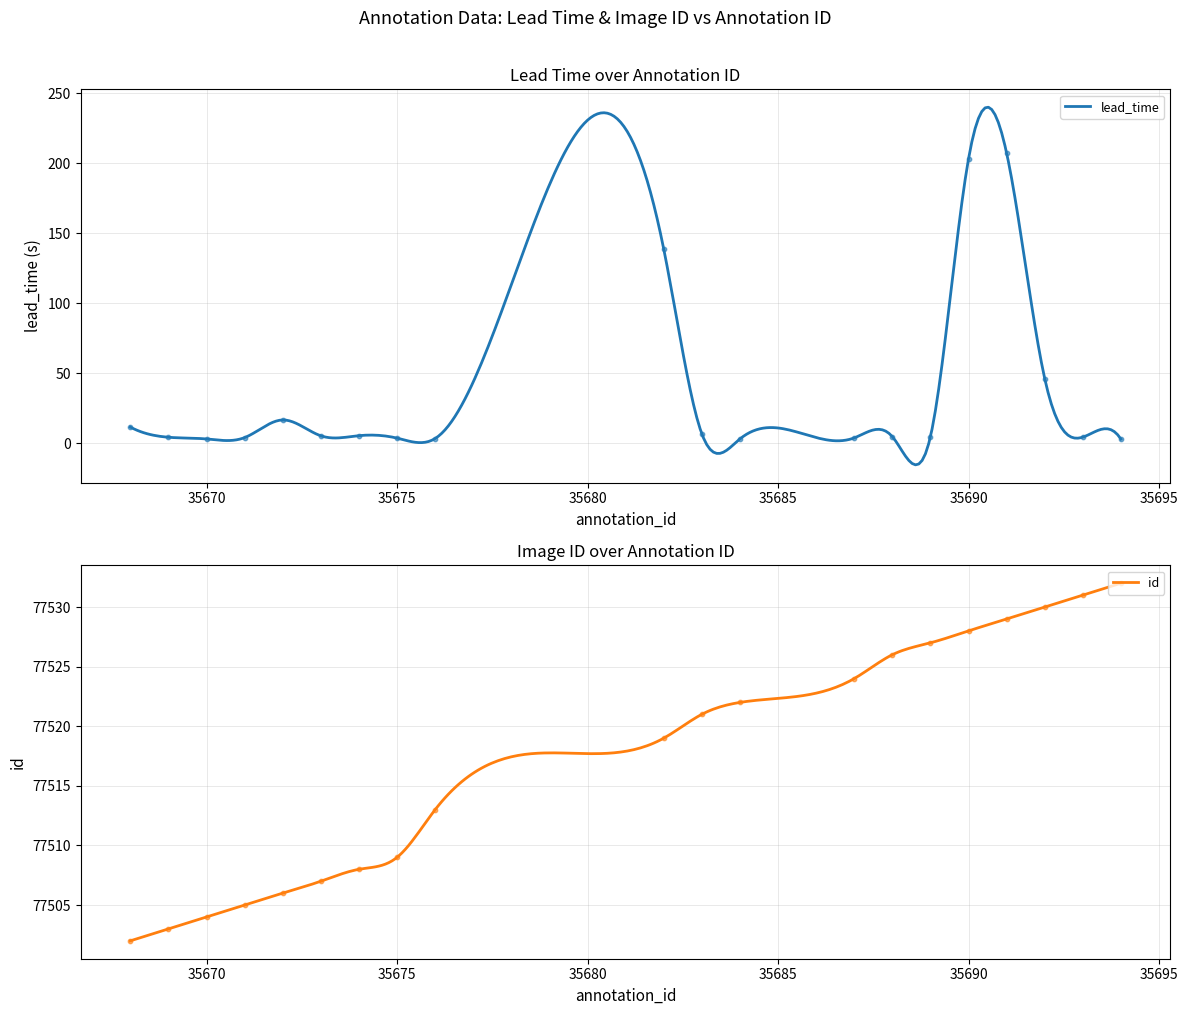

Which series has the largest Y range (max minus min)?

lead_time